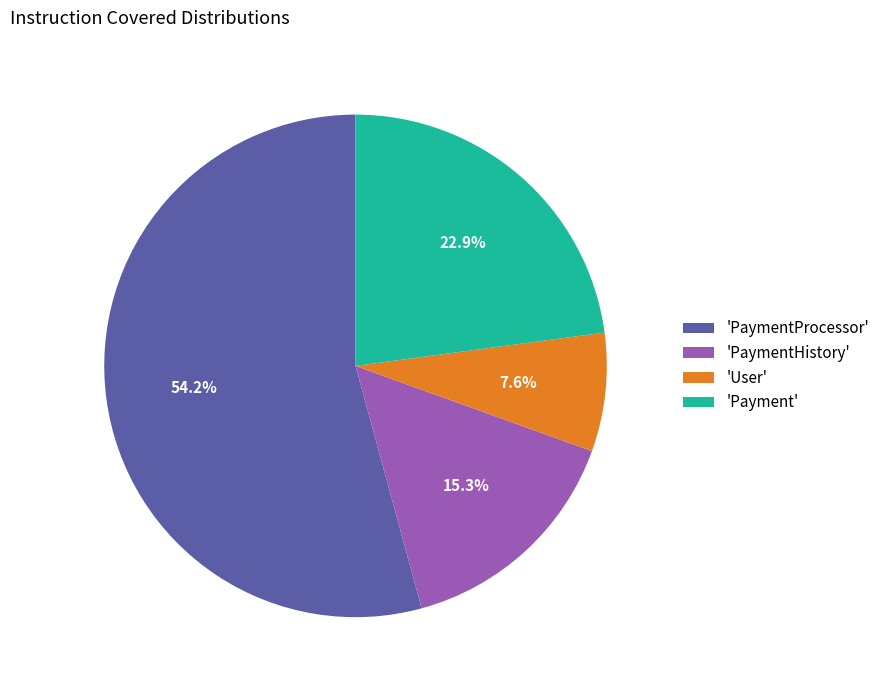

What portion of the pie excludes 'Payment'?

77.1%